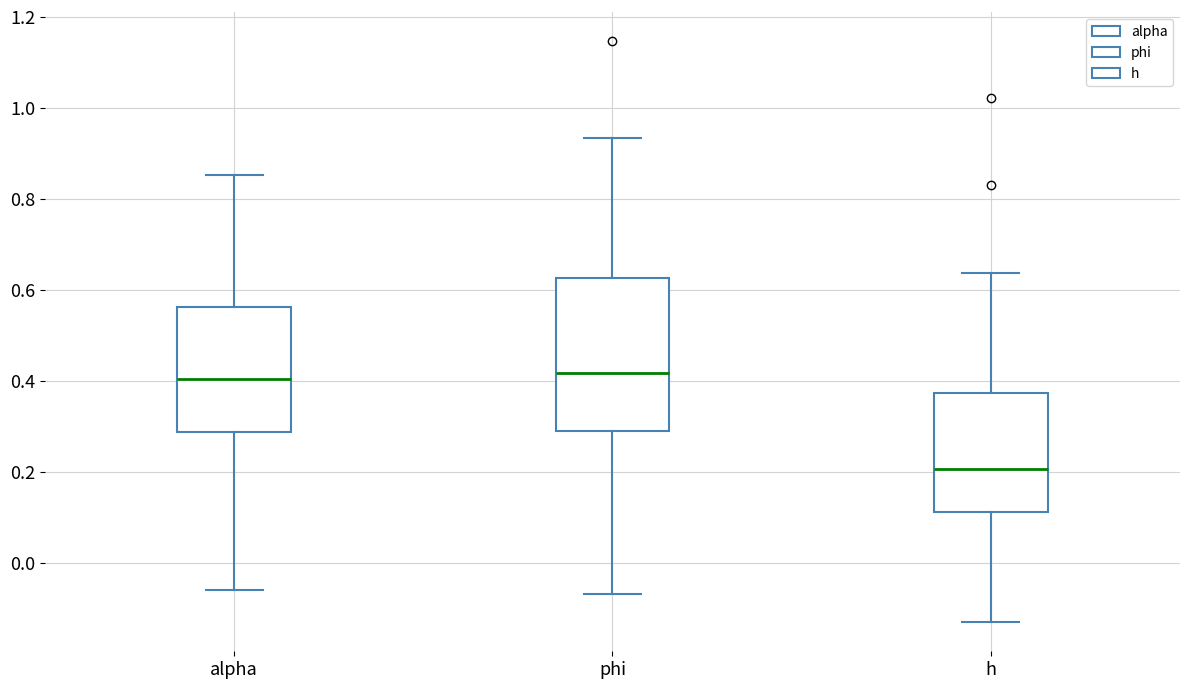

Comparing the boxes themselves (not the whiskers), which one is the tallest?

phi